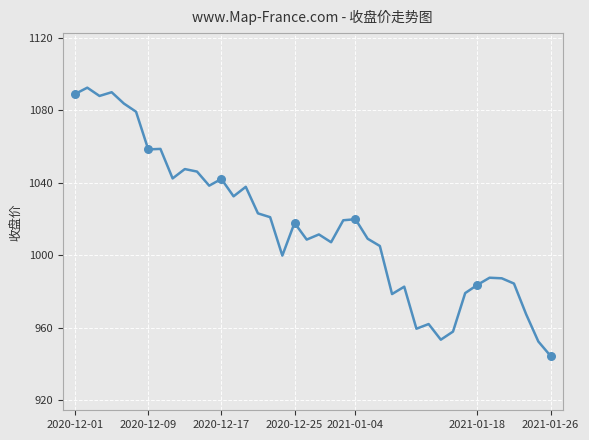

What is the smallest value displayed?

944.5